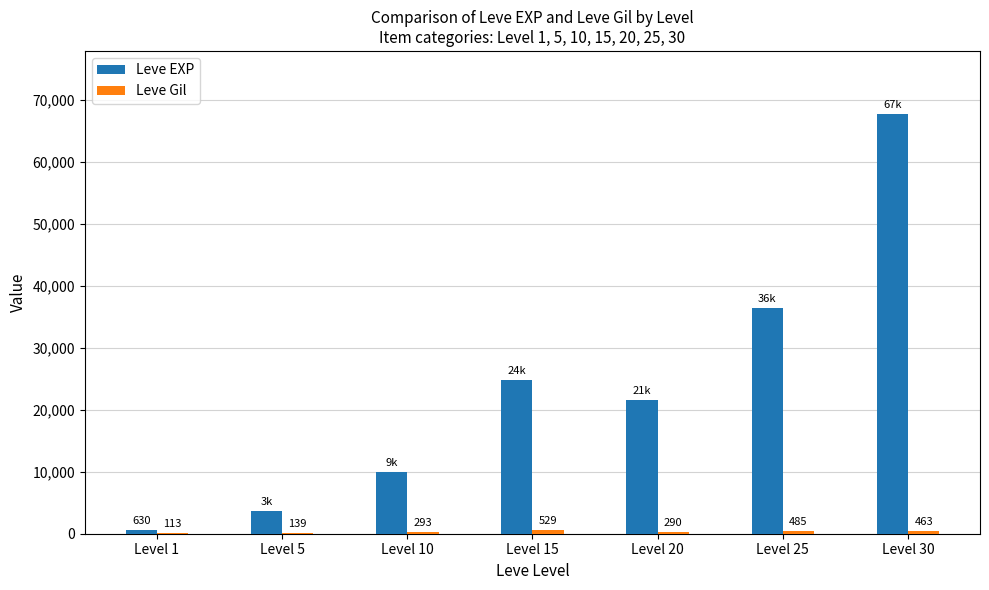

Which series has the widest spread of values?

Leve EXP